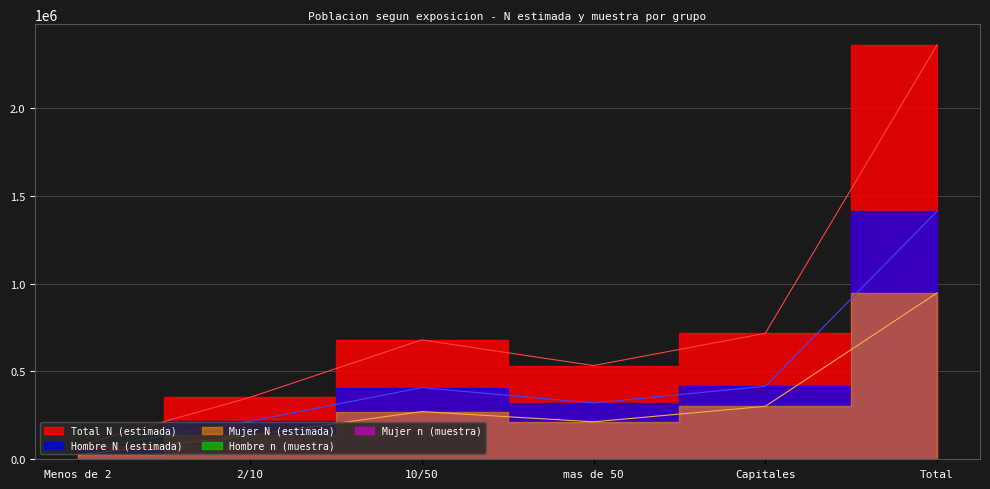

True or false: Mujer N (estimada) and Hombre N (estimada) cross at least once.

False